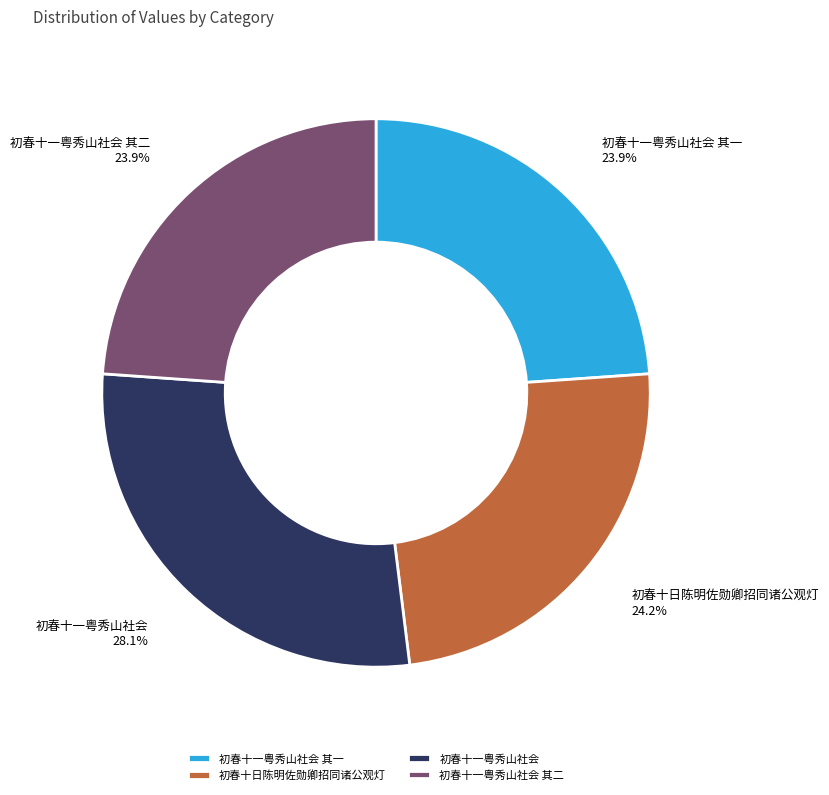

Which slice is the largest?

初春十一粤秀山社会